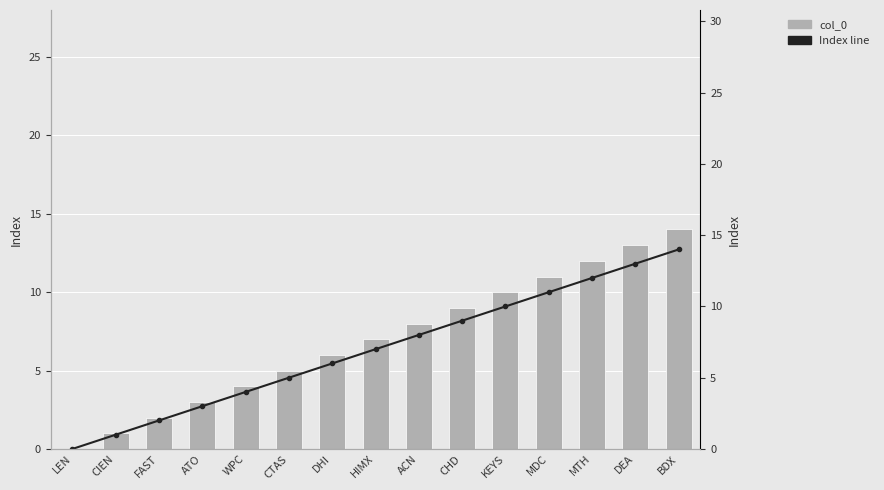

Is it true that Index line equals 0 at CIEN?

False